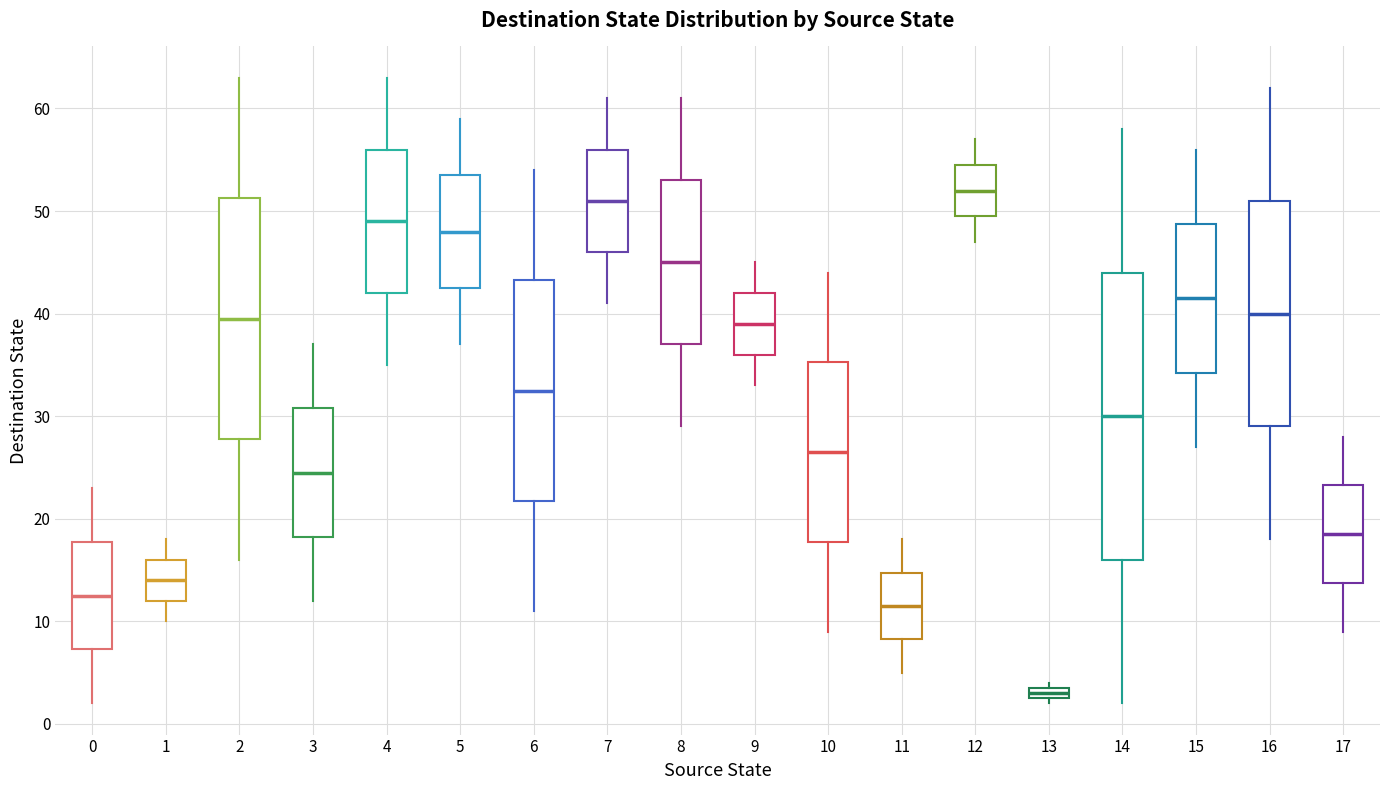

Where is the upper edge of the box at x = 17 on the y-axis? The values are not printed on the chart, so give them approximately, as read against the axis.

23